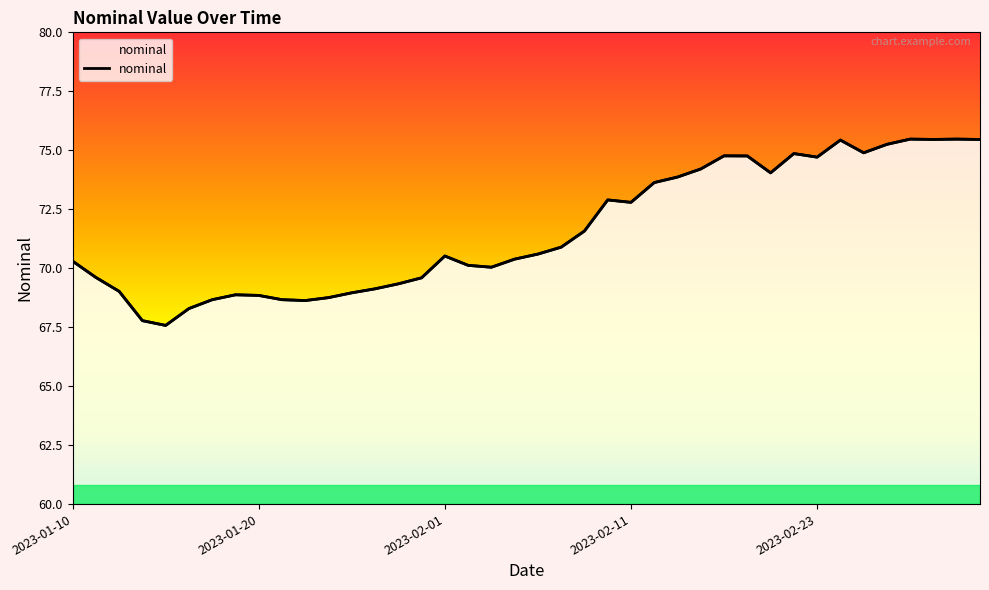

What is the average value?

71.6